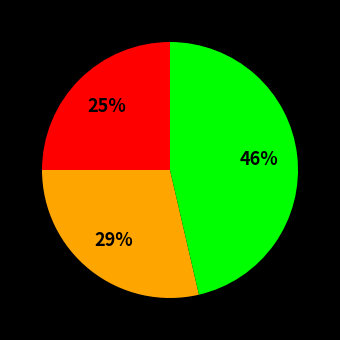

How many slices are in this pie chart?

3